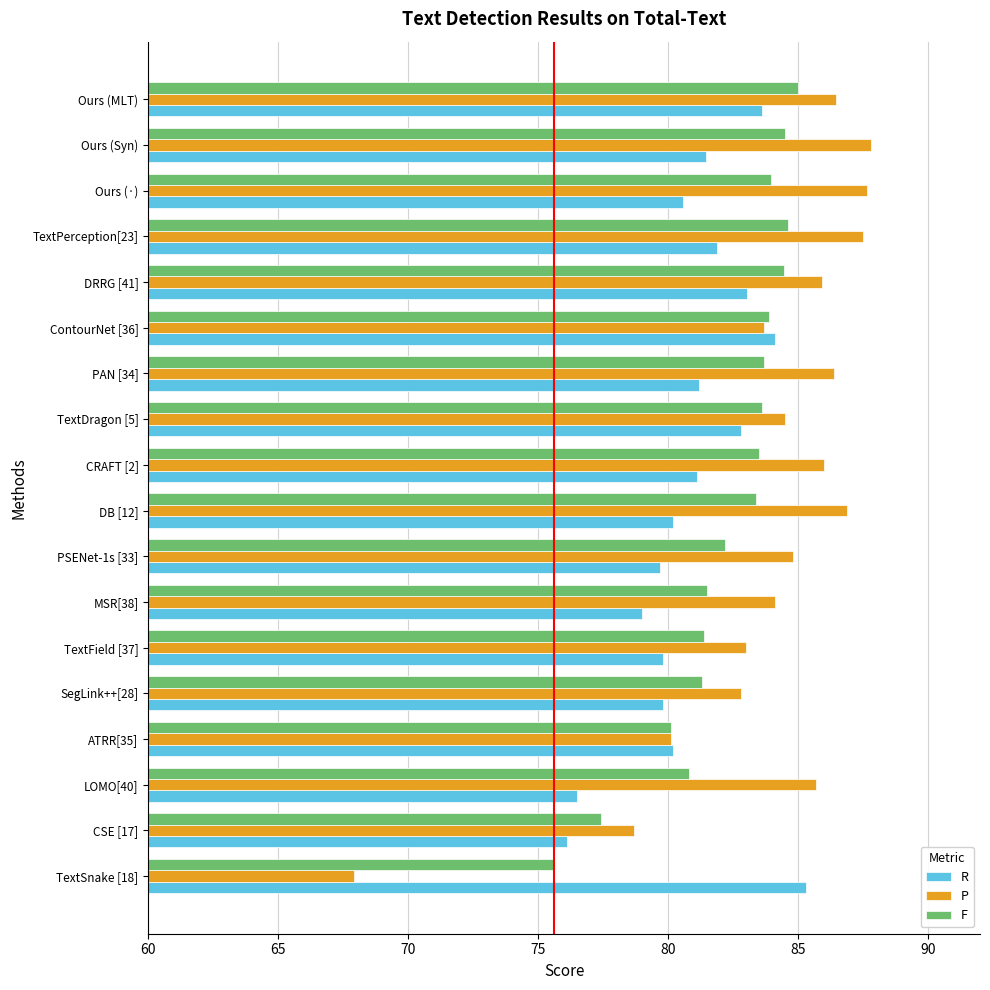

What is the maximum value shown in the chart?

87.8